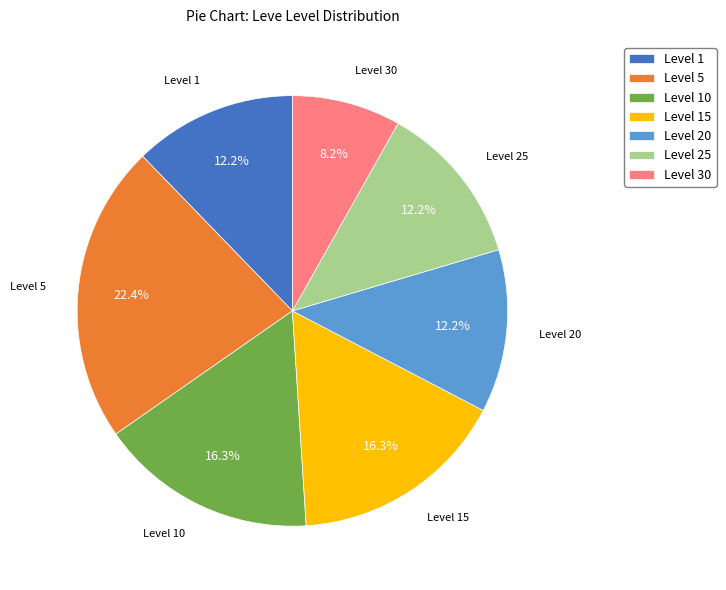

Count the number of slices in the pie.

7